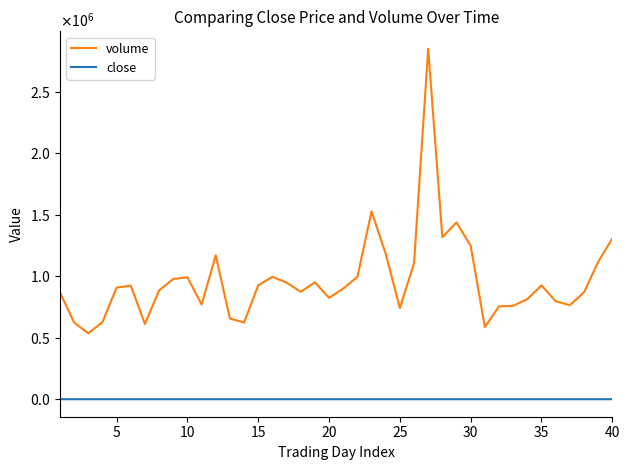

List the series in order of their peak value, highest first.

volume, close